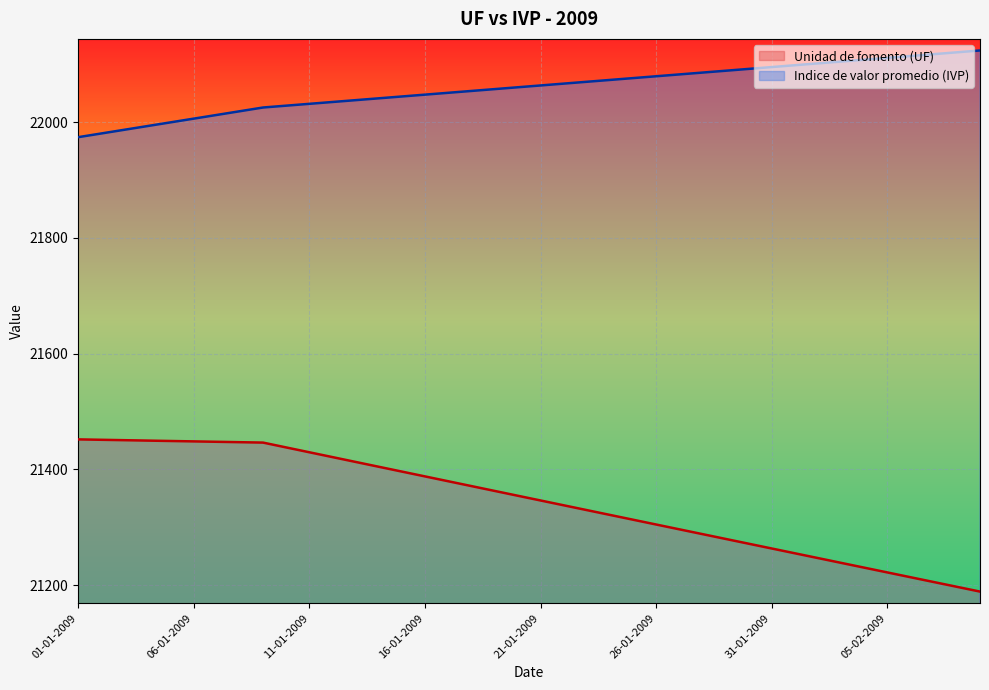

At which label does Unidad de fomento (UF) first exceed 21354?

01-01-2009